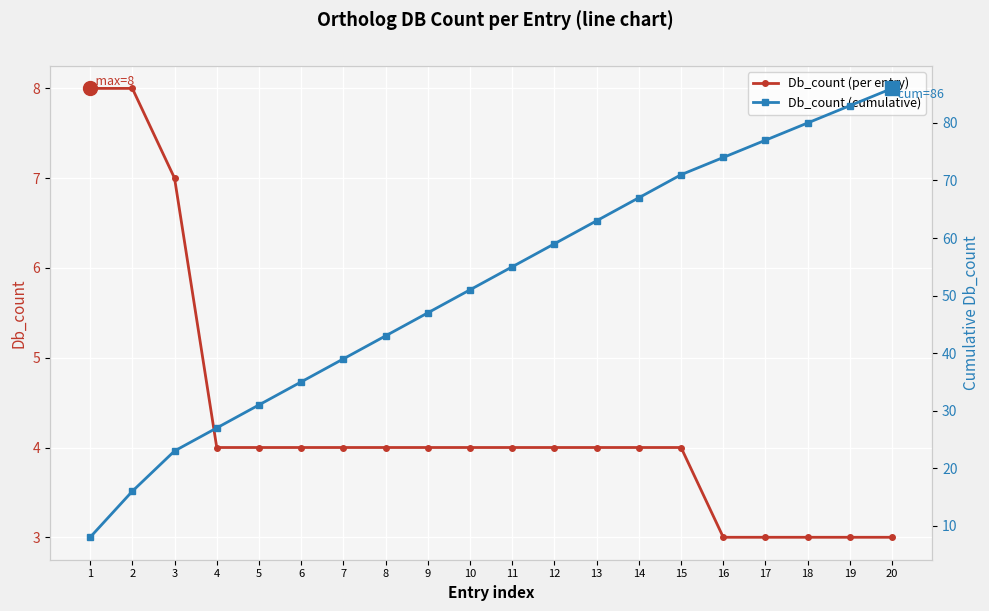

What is the maximum value shown in the chart?

86